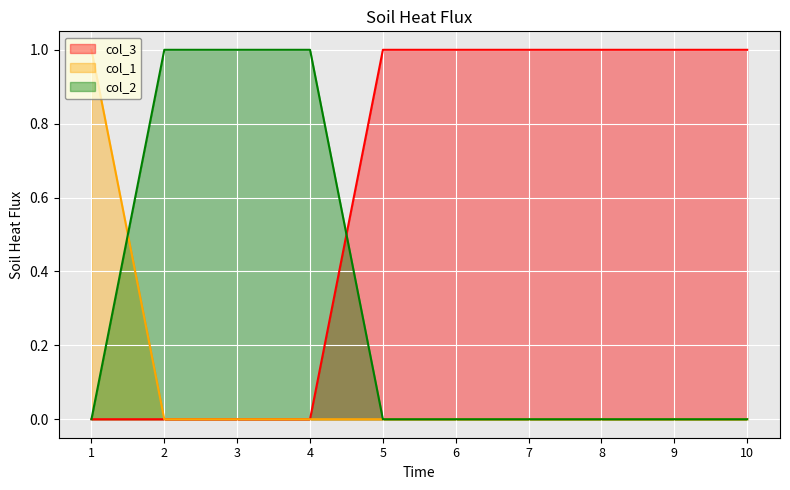

What is the sum of all col_2 values?

3